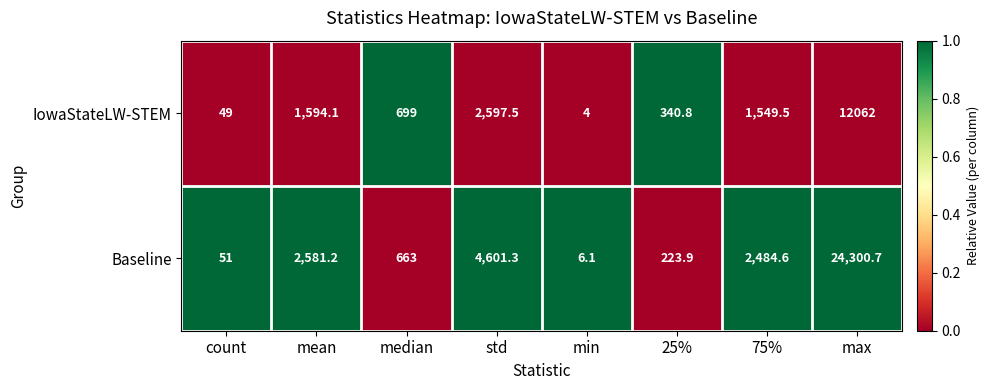

Rank the series at max from highest to lowest value.

Baseline, IowaStateLW-STEM